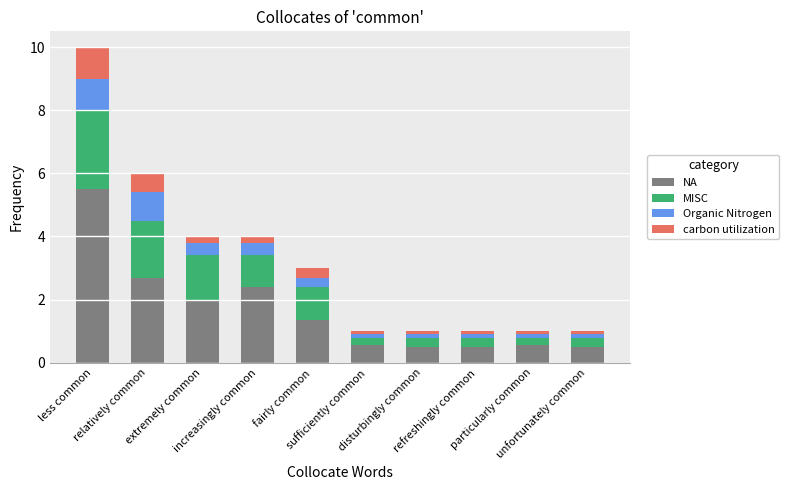

What is the average value of the NA series?

1.7